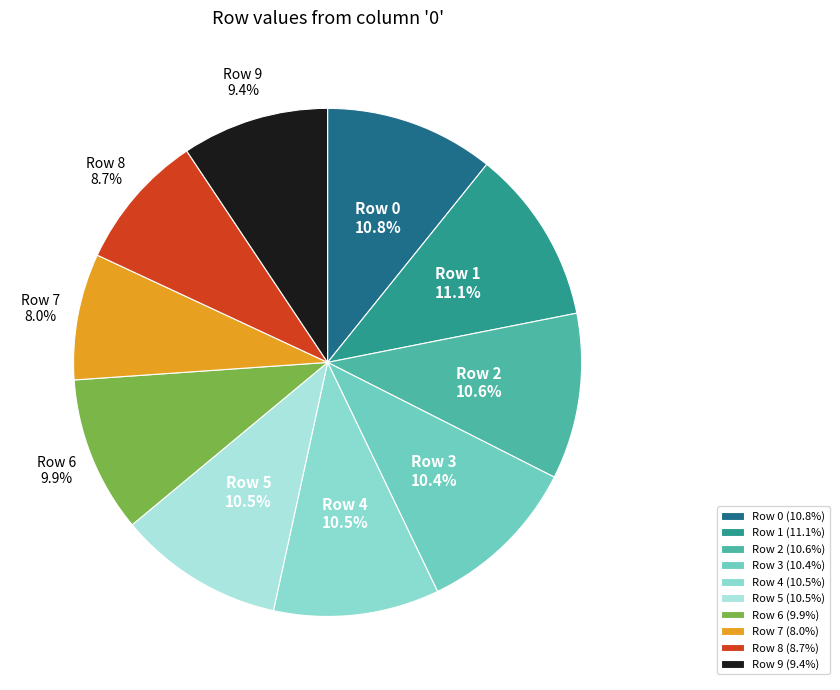

How much of the chart is everything except Row 2?

89.4%